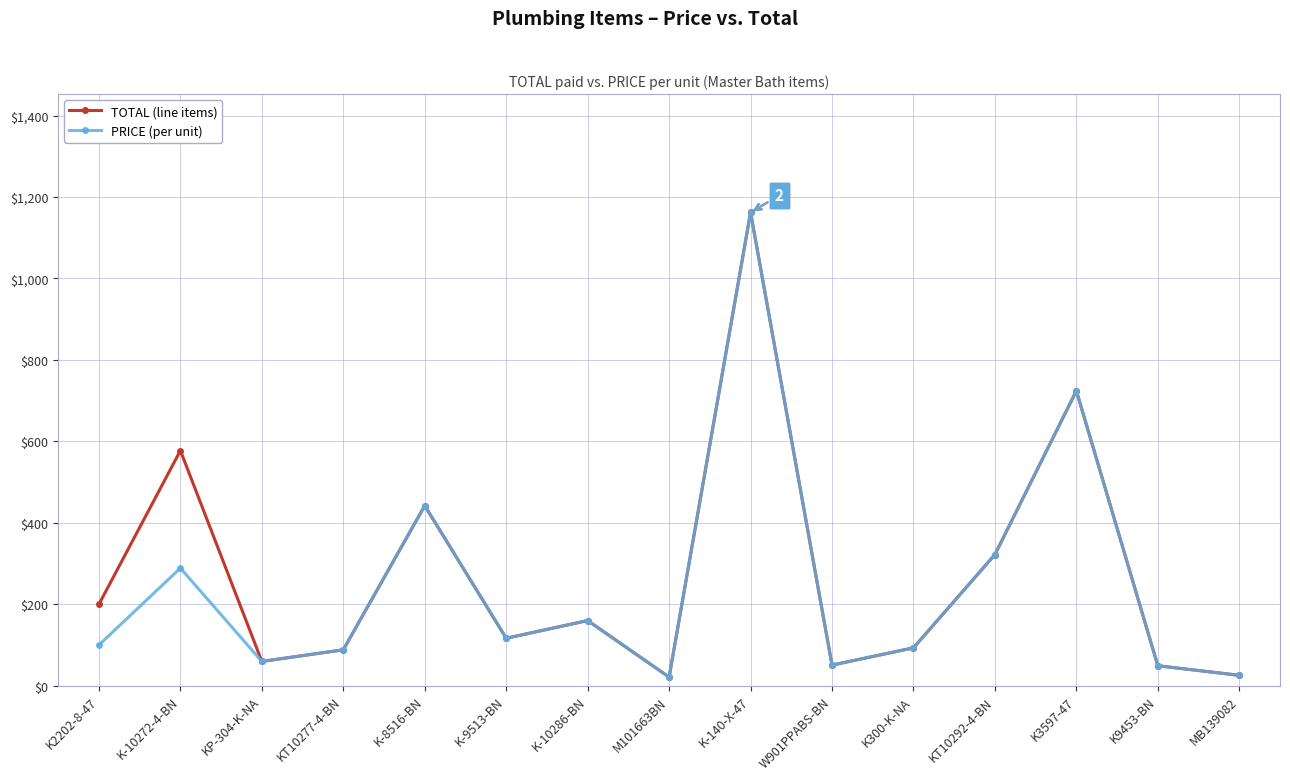

What is the approximate value of TOTAL (line items) at W901PPABS-BN?

50.5